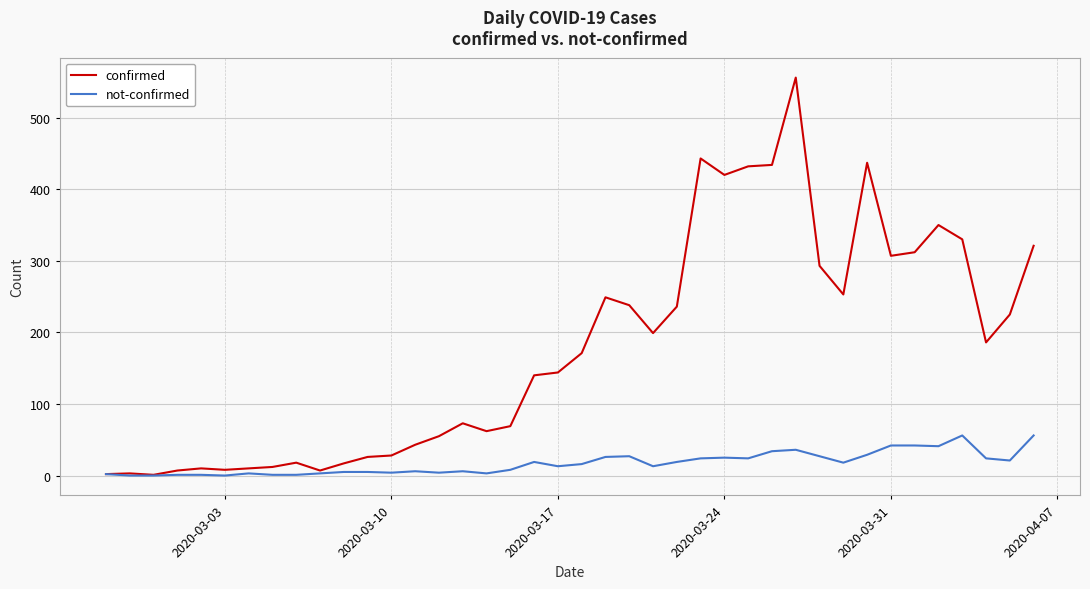

Rank the series by their maximum value, from highest to lowest.

confirmed, not-confirmed